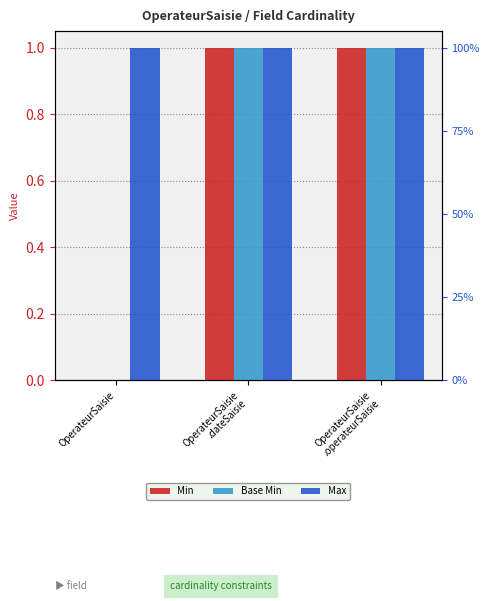

What is the average value of the Min series?

1